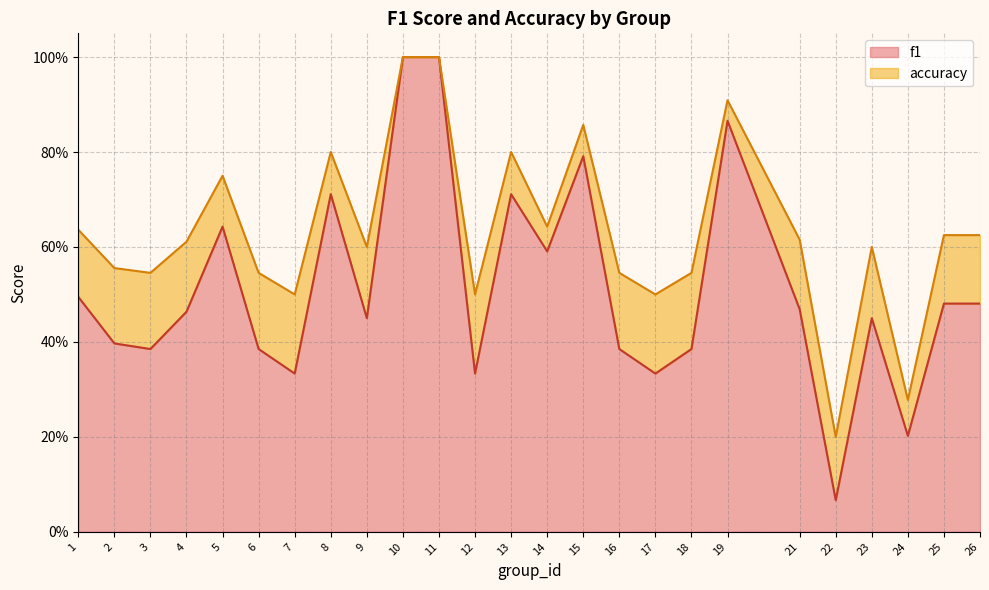

Reading left to right, what are all the values shown in this chart?

f1: 1=0.5	2=0.4	3=0.4	4=0.5	5=0.6	6=0.4	7=0.3	8=0.7	9=0.5	10=1.0	11=1.0	12=0.3	13=0.7	14=0.6	15=0.8	16=0.4	17=0.3	18=0.4	19=0.9	21=0.5	22=0.1	23=0.5	24=0.2	25=0.5	26=0.5
accuracy: 1=0.6	2=0.6	3=0.5	4=0.6	5=0.8	6=0.5	7=0.5	8=0.8	9=0.6	10=1.0	11=1.0	12=0.5	13=0.8	14=0.6	15=0.9	16=0.5	17=0.5	18=0.5	19=0.9	21=0.6	22=0.2	23=0.6	24=0.3	25=0.6	26=0.6